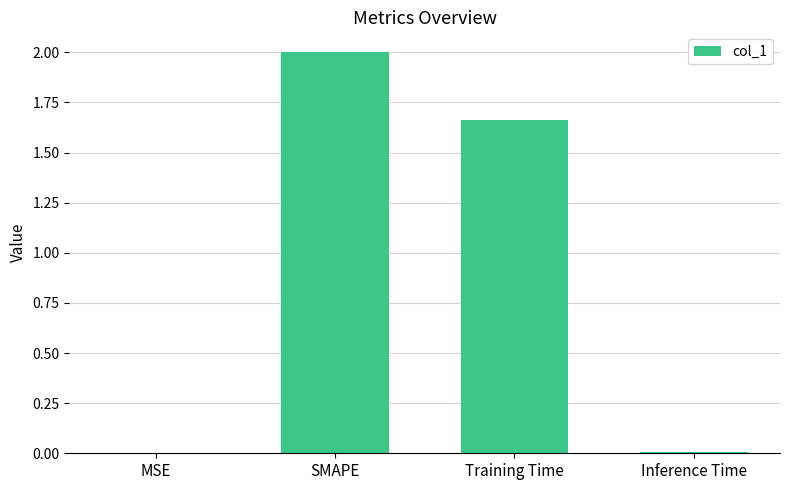

What is the change in value from MSE to SMAPE?

+2.0